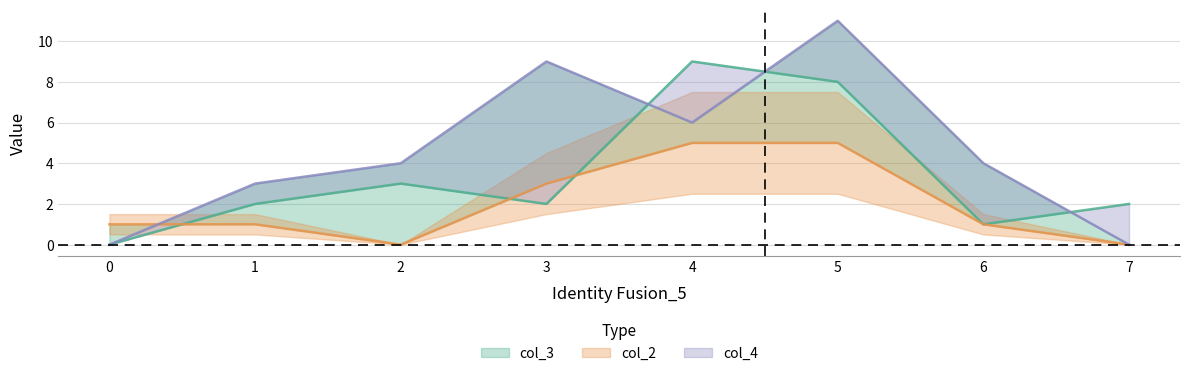

How many data points in col_3 are less than 2?

2